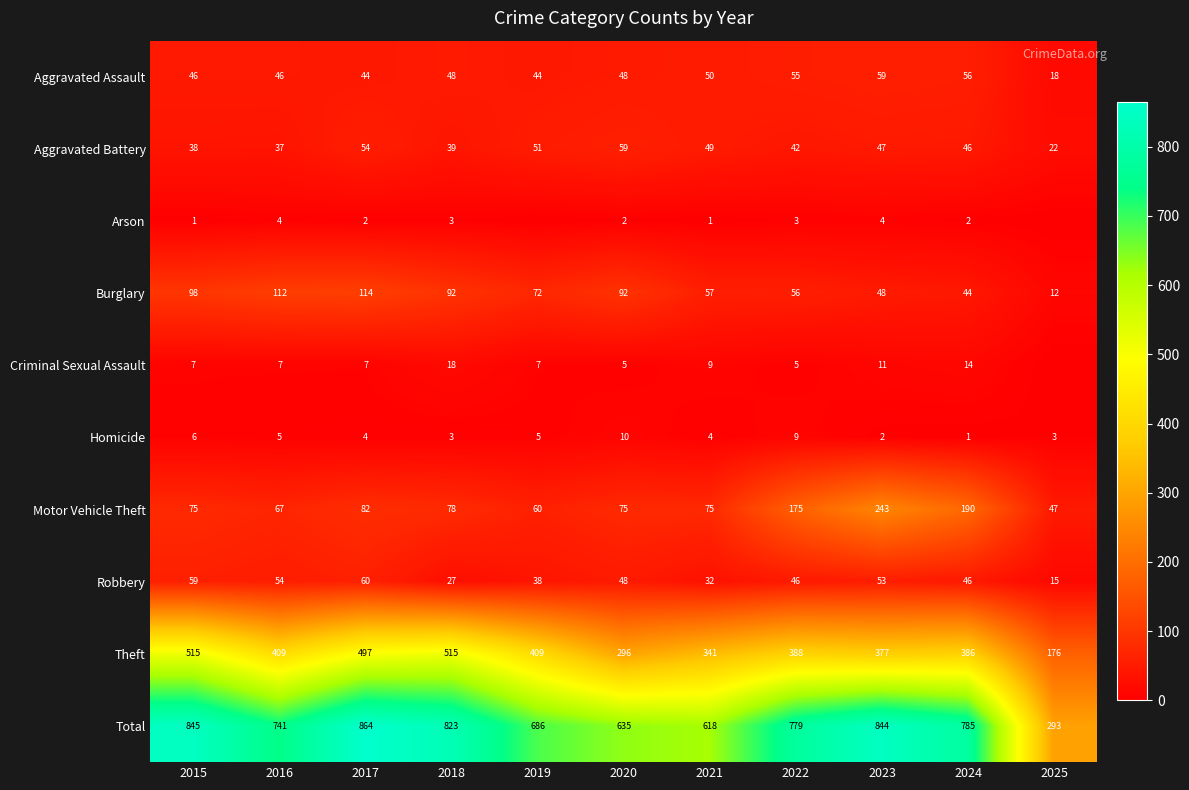

The value of Total at 2021 is 618. True or false?

True